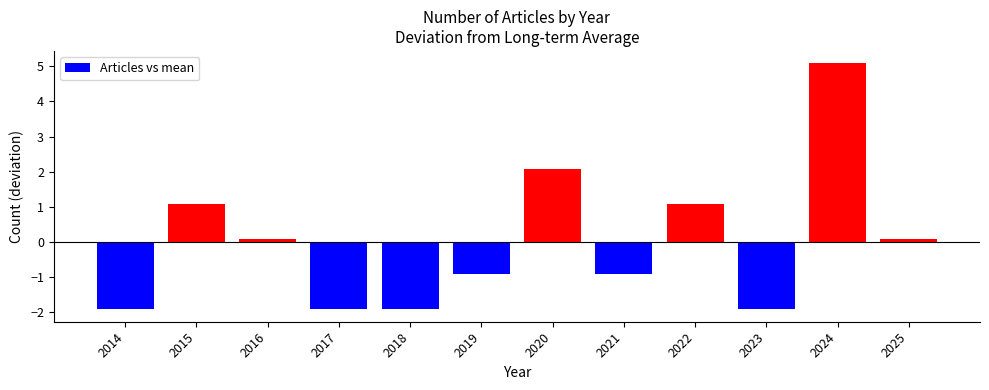

True or false: the data shows 0.1 at 2025.

True